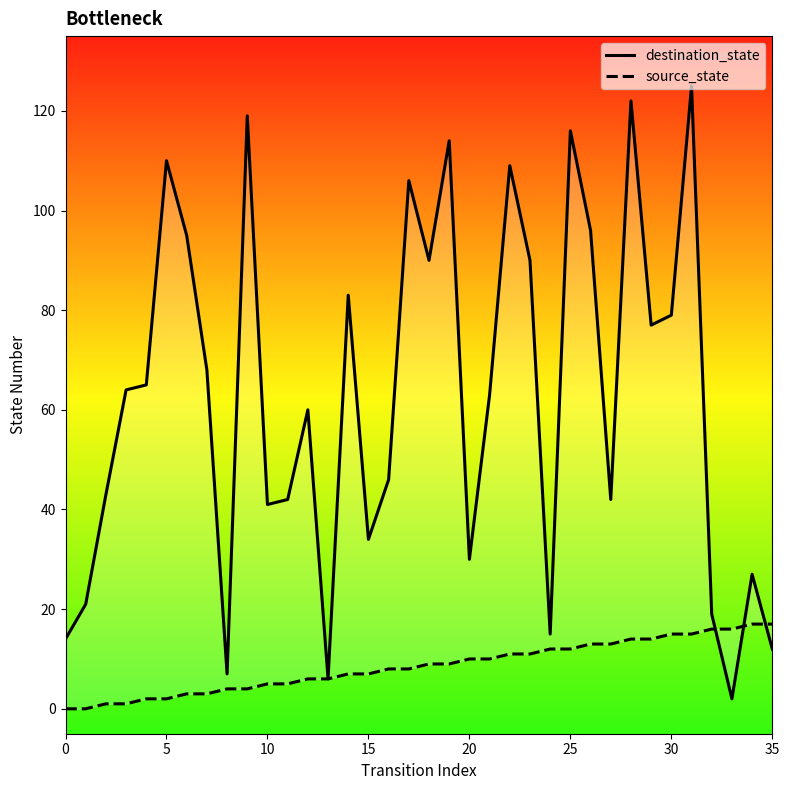

Reading left to right, what are all the values shown in this chart?

destination_state: 14	21	43	64	65	110	95	68	7	119	41	42	60	6	83	34	46	106	90	114	30	63	109	90	15	116	96	42	122	77	79	125	19	2	27	12
source_state: 0	0	1	1	2	2	3	3	4	4	5	5	6	6	7	7	8	8	9	9	10	10	11	11	12	12	13	13	14	14	15	15	16	16	17	17